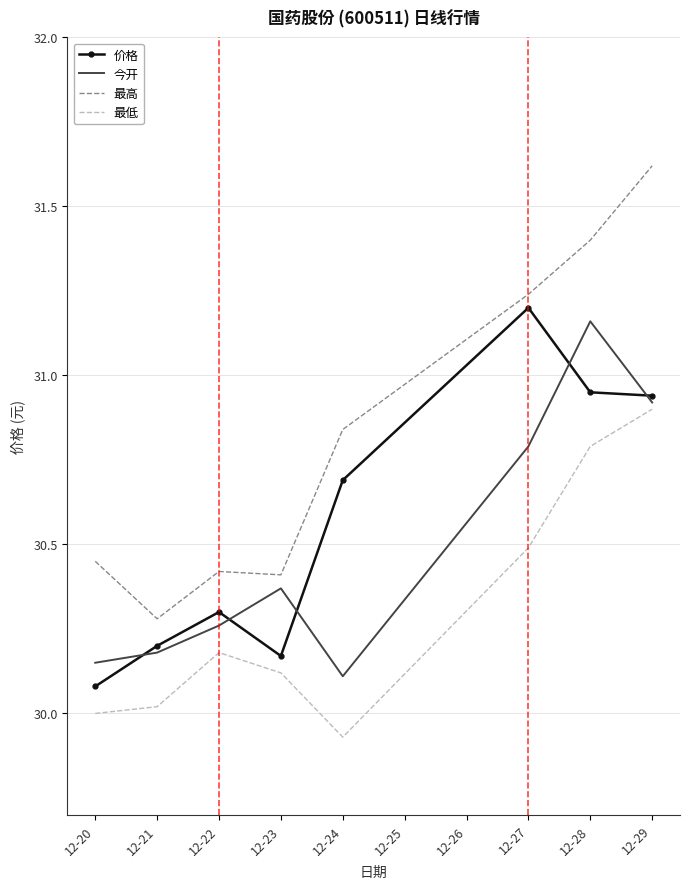

Which series has the largest range (max minus min)?

最高